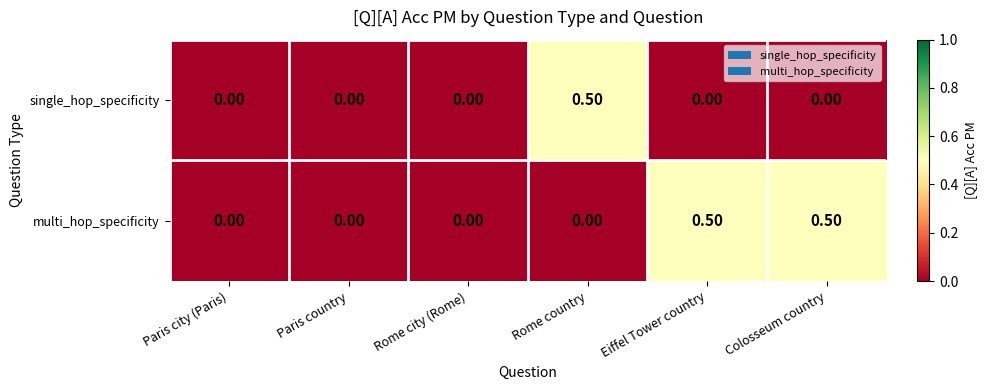

Rank the series by their average value, from lowest to highest.

single_hop_specificity, multi_hop_specificity